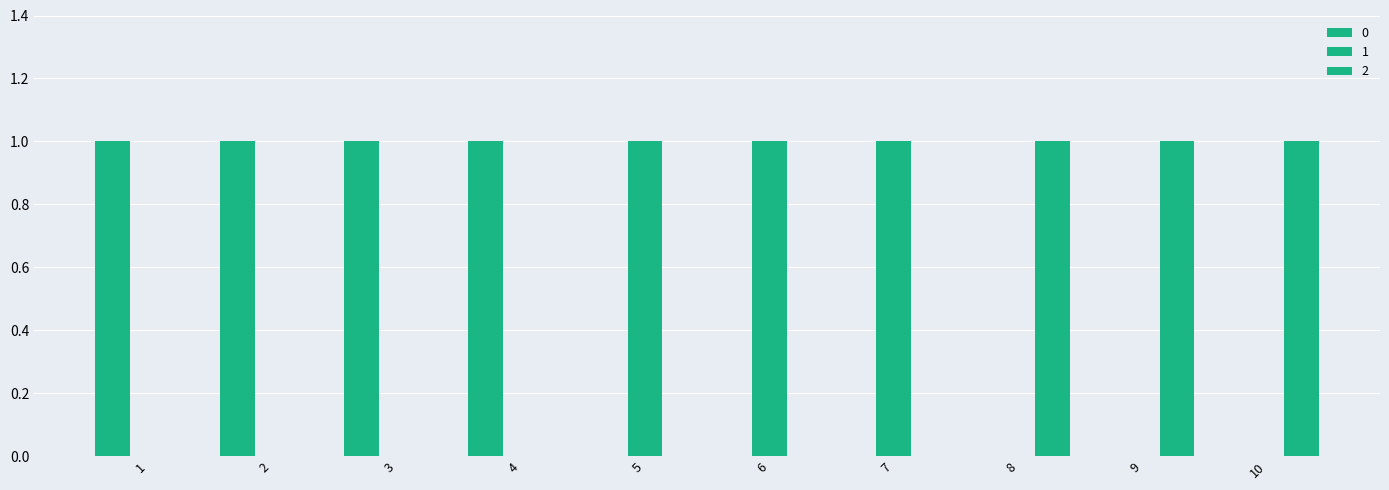

Does the chart contain stacked bars?

No